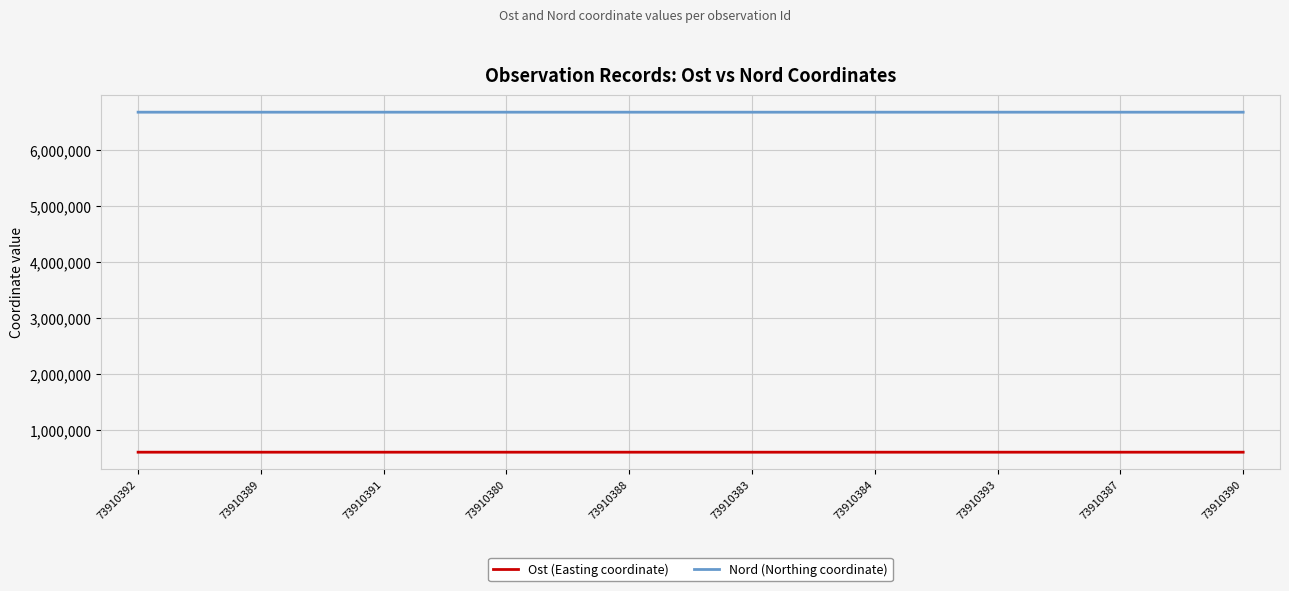

True or false: Nord (Northing coordinate) and Ost (Easting coordinate) cross at least once.

False